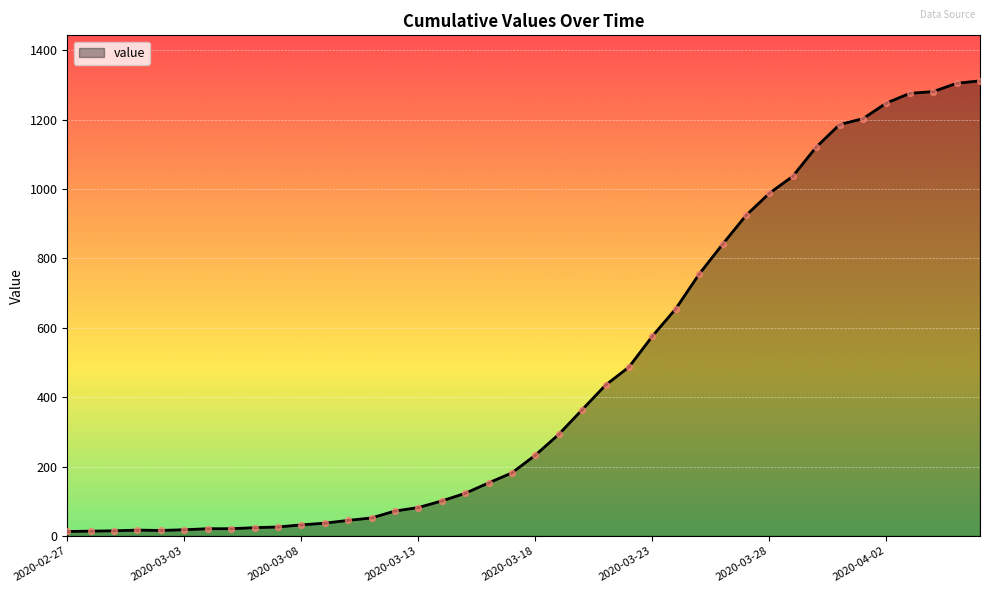

What is the difference between the maximum and minimum values?

1299